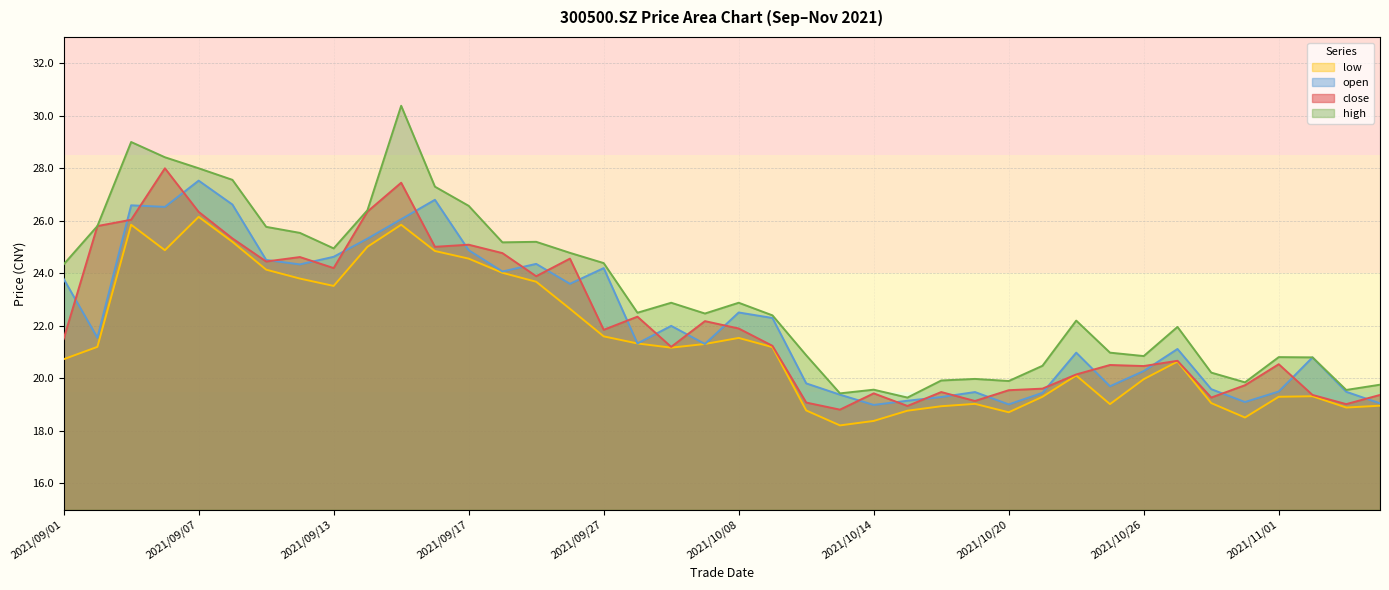

True or false: close has a value of 39.8 at 2021/09/07.

False